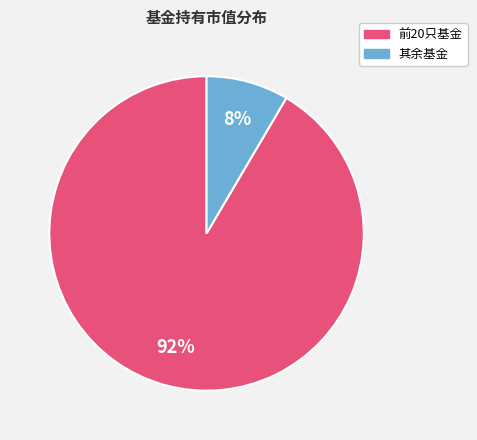

To the nearest percent, what is the average slice percentage?

50%